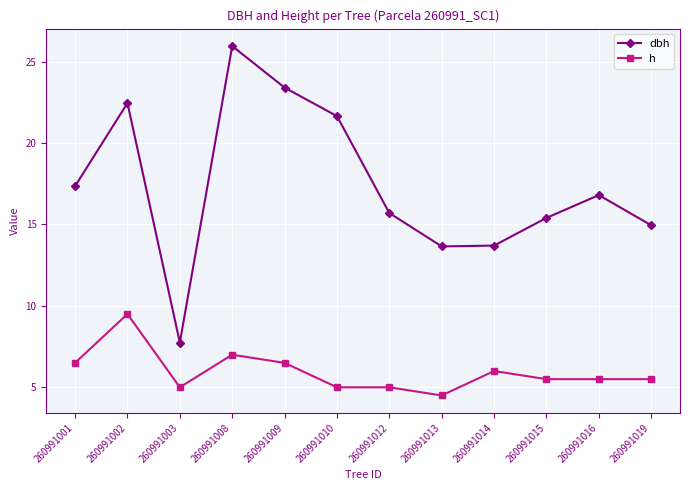

True or false: h has more than 2 points higher than both neighbors.

True